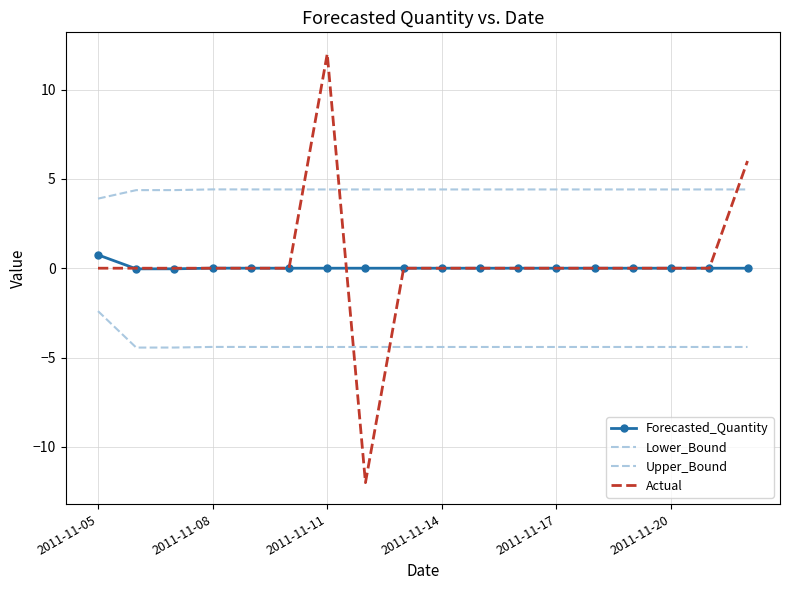

What is the sum of all Actual values?

6.0